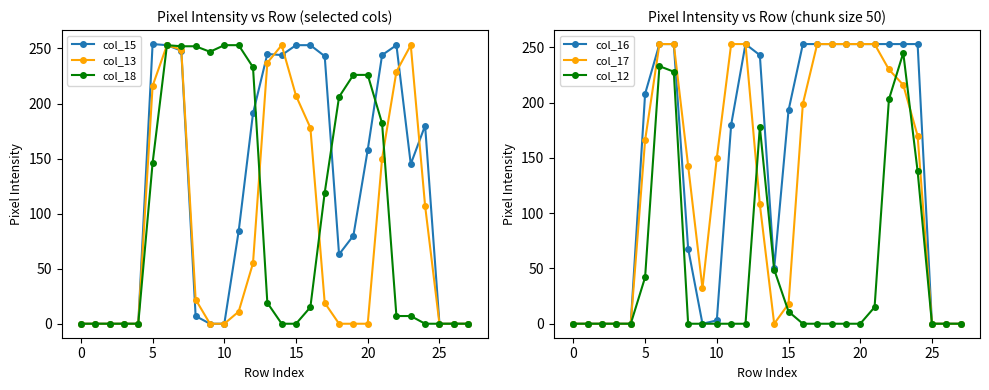

What is the difference between the highest and lowest values at 23?

246